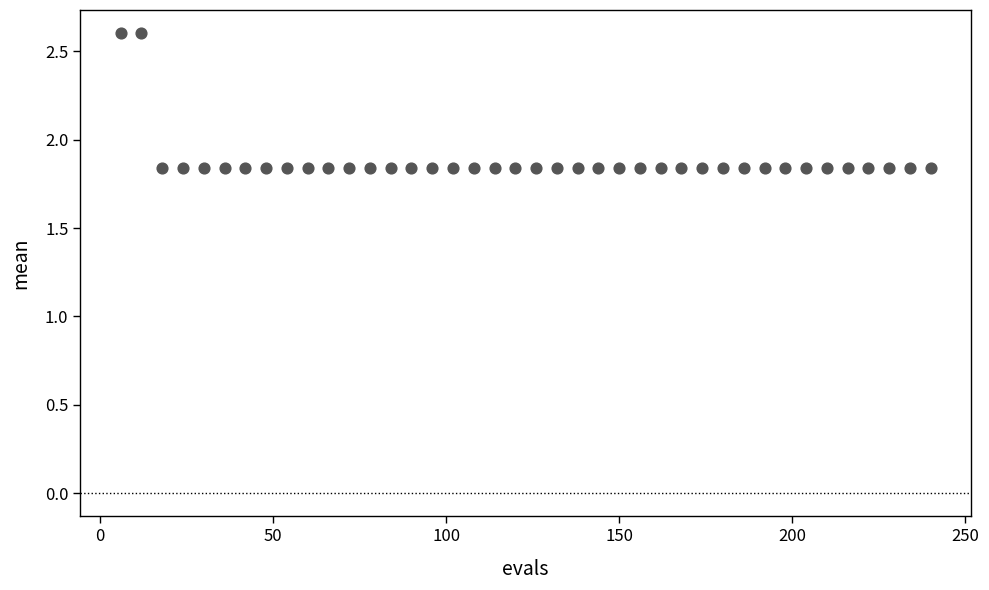

What is the range of Y values (max minus min)?

0.8